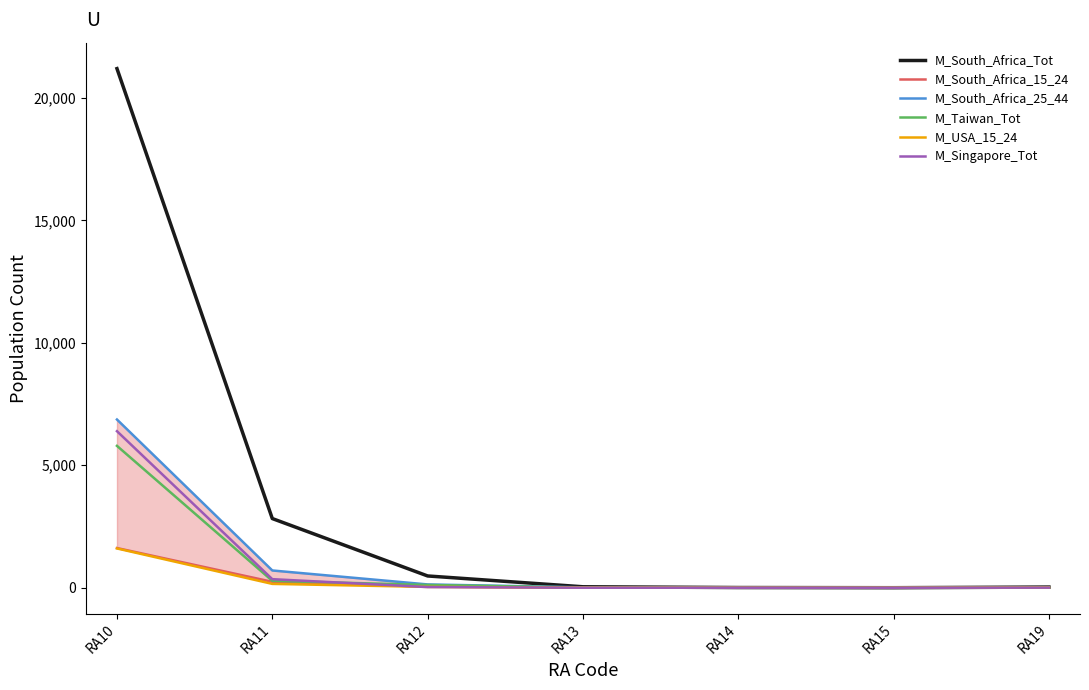

Which series has the largest range (max minus min)?

M_South_Africa_Tot